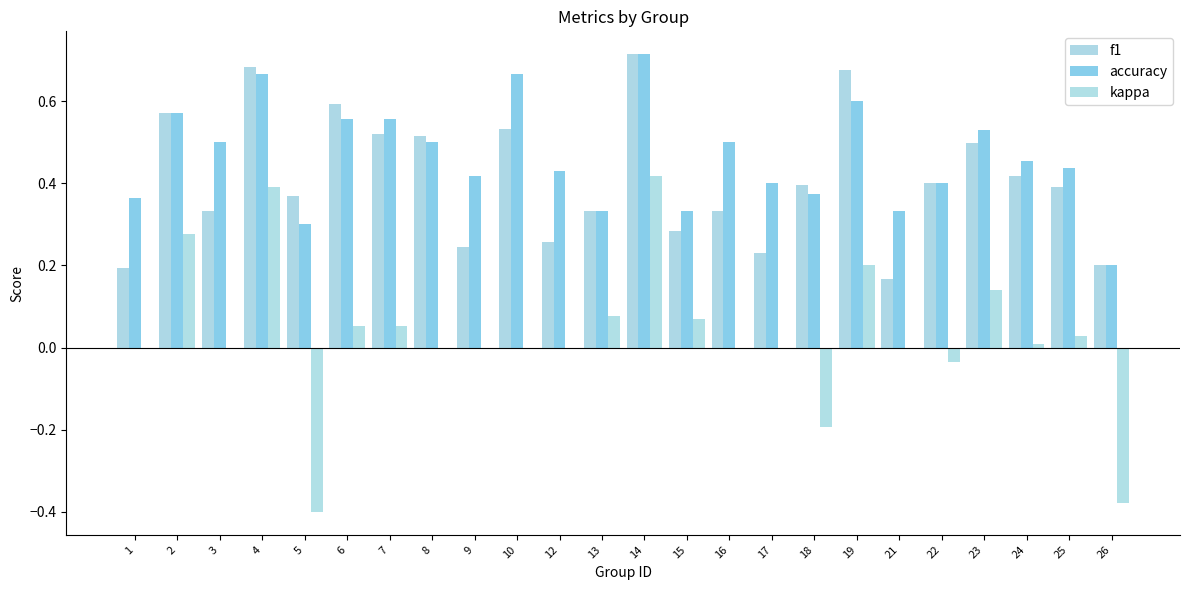

What are all the series names shown in the legend?

f1, accuracy, kappa